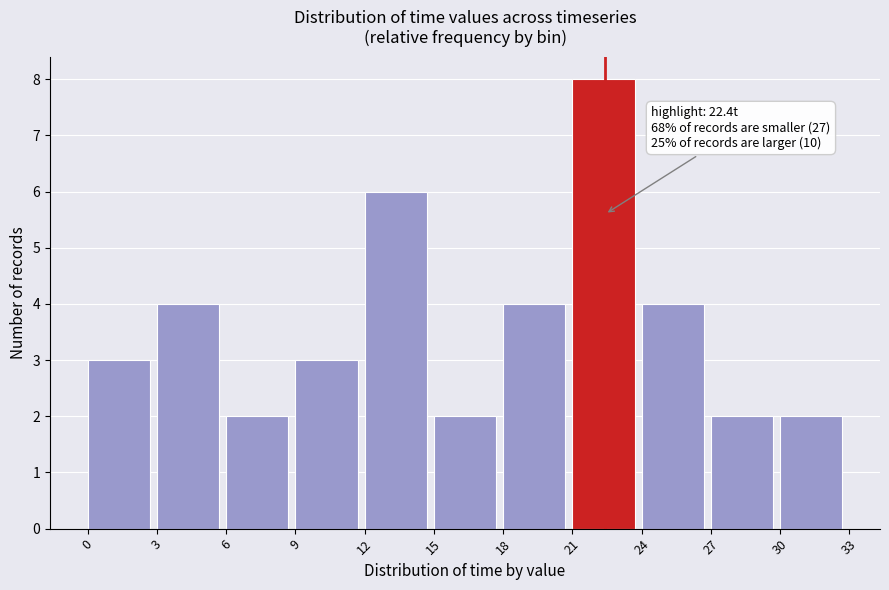

Over which range of the x-axis is the bar tallest?

21 to 24